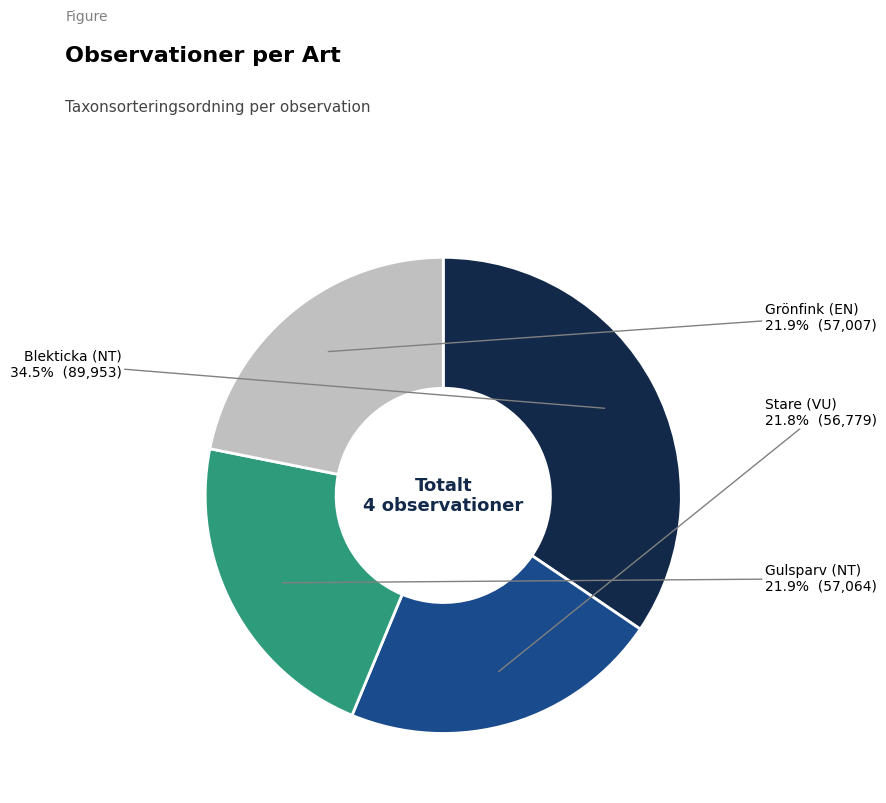

Is there any slice that represents more than half of the pie?

No